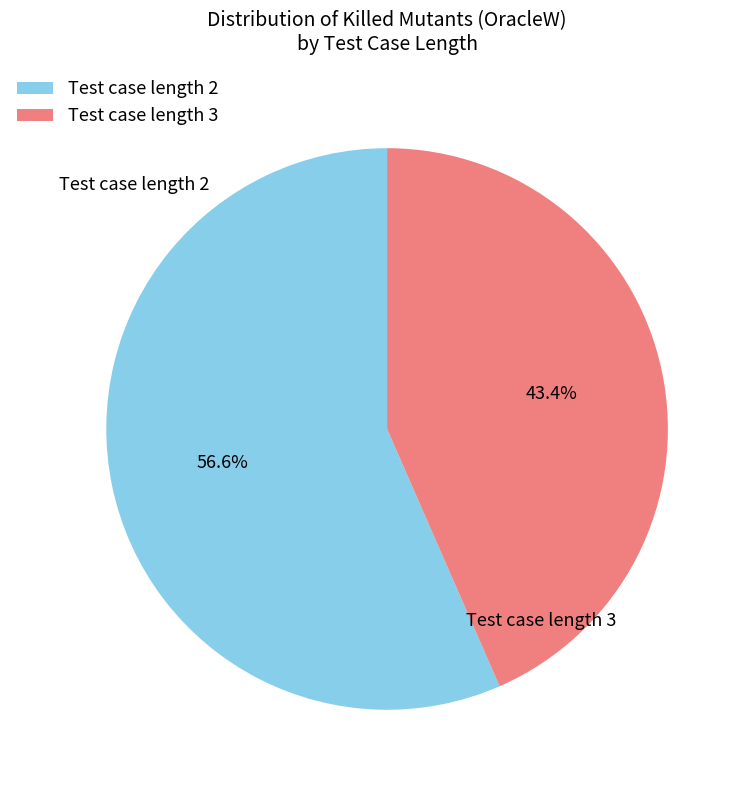

What is the smallest slice in the pie chart?

Test case length 3